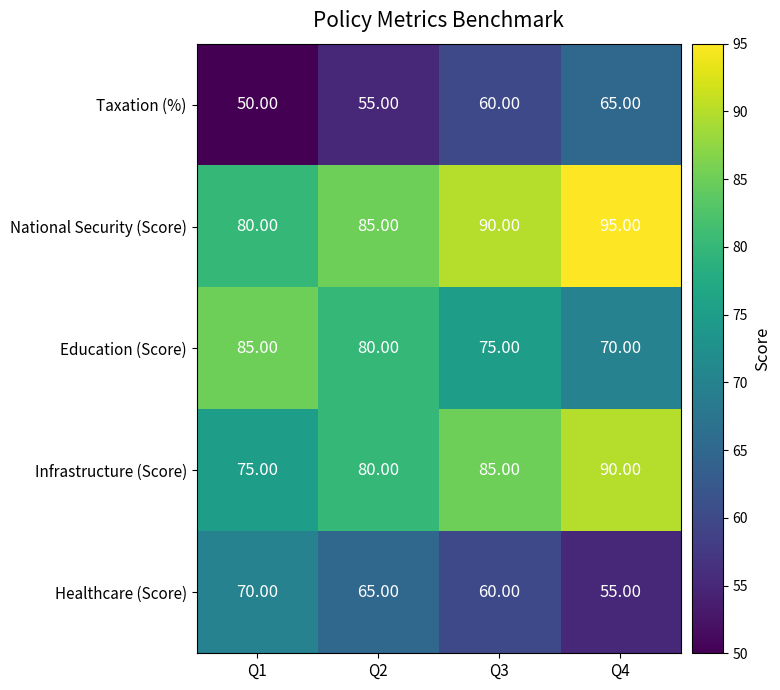

What is the difference between the highest and lowest values at Q3?

30